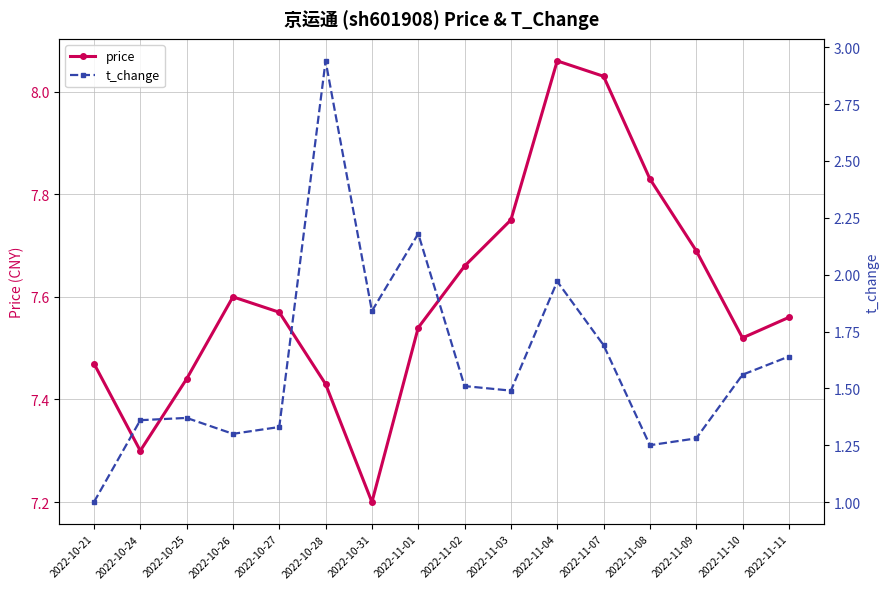

Which series has the largest total across all categories?

price